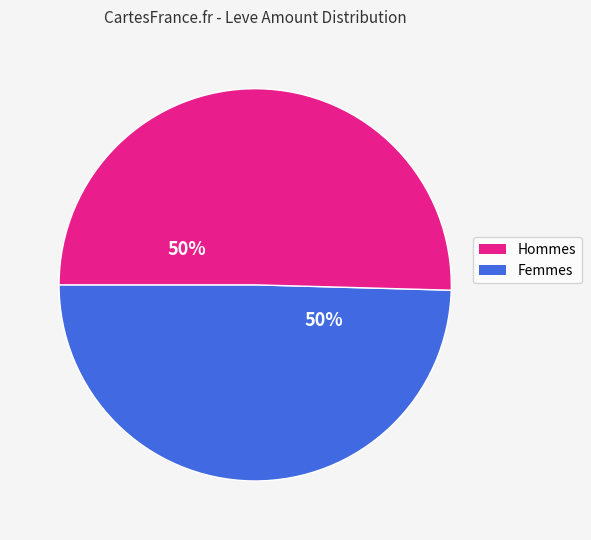

To the nearest percent, what is the average slice percentage?

50%